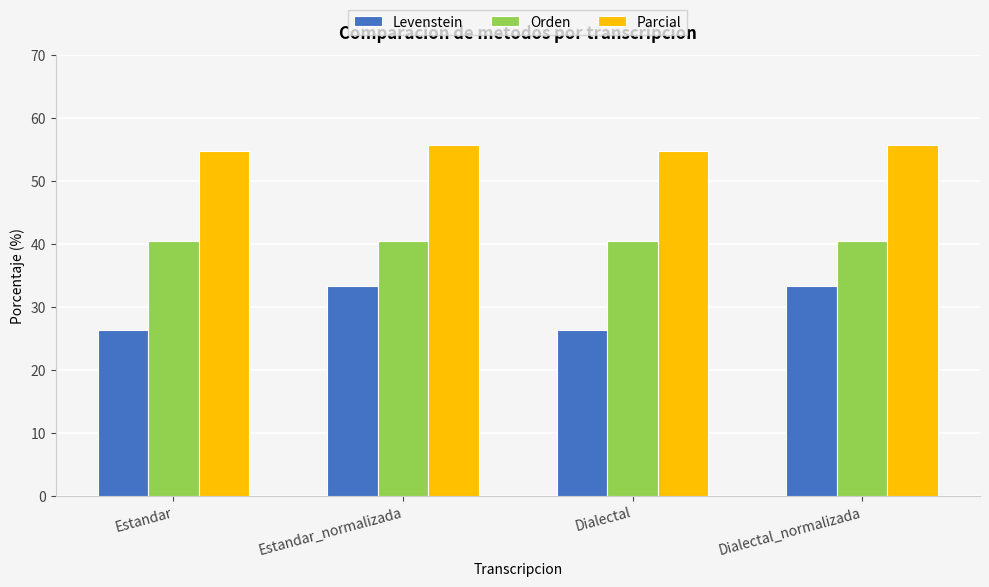

Which series has the largest total across all categories?

Parcial